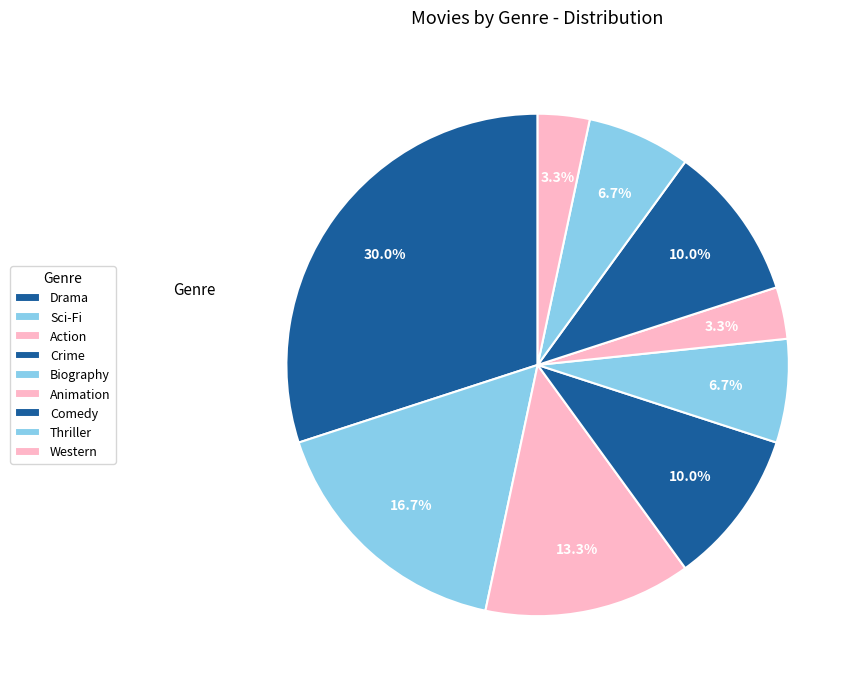

To the nearest percent, what is the combined percentage of Comedy and Animation?

13%